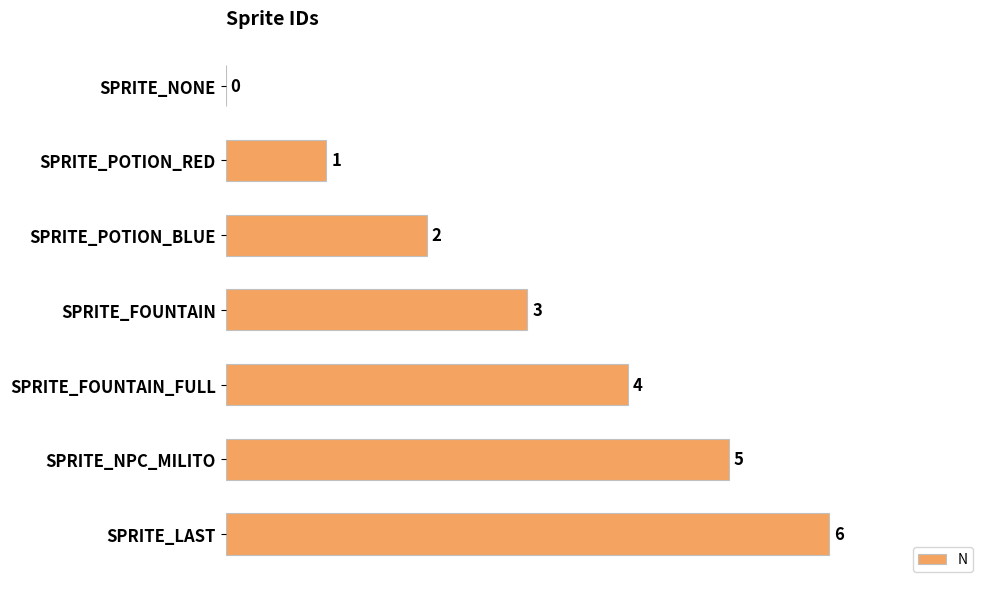

What is the change in value from SPRITE_POTION_RED to SPRITE_LAST?

+5